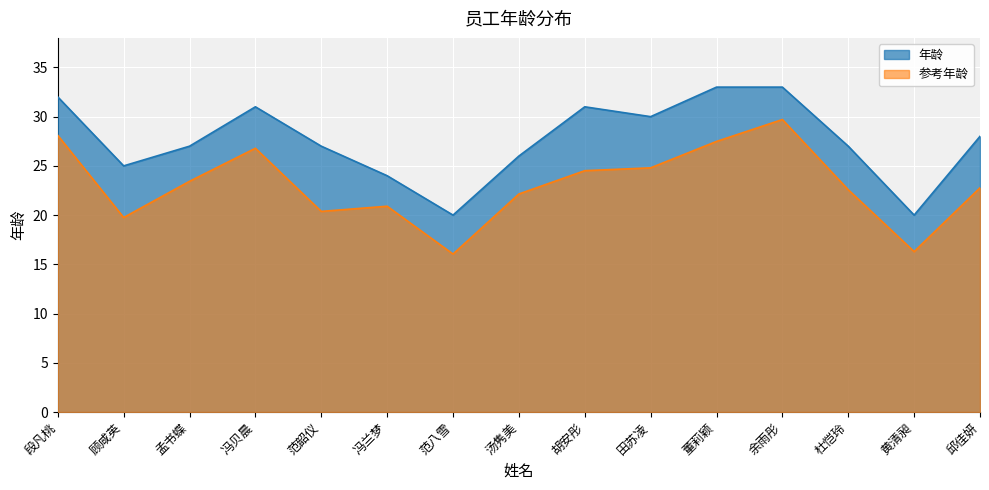

Reading left to right, what are all the values shown in this chart?

32	25	27	31	27	24	20	26	31	30	33	33	27	20	28